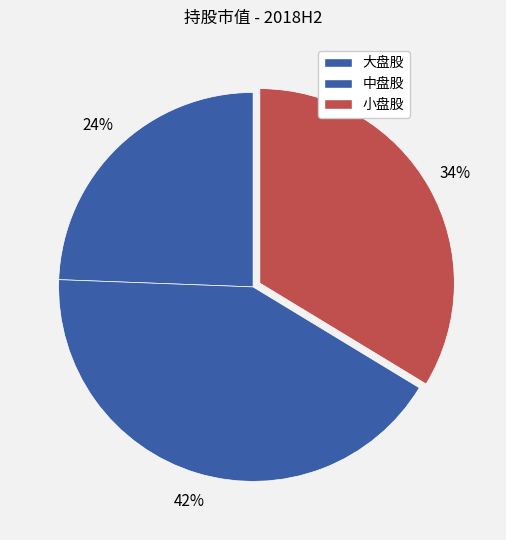

Which slice is the largest?

中盘股